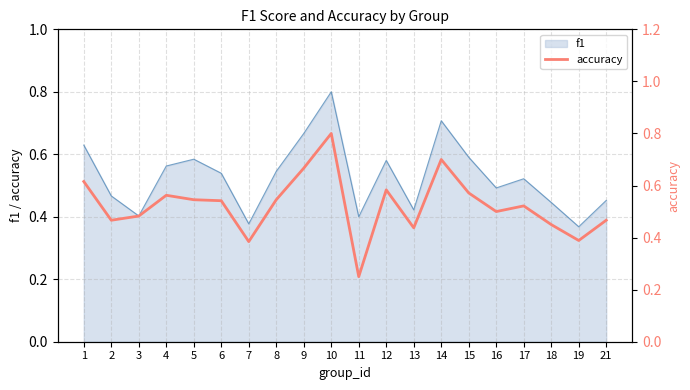

Where is the data nearest to the value 0?

11